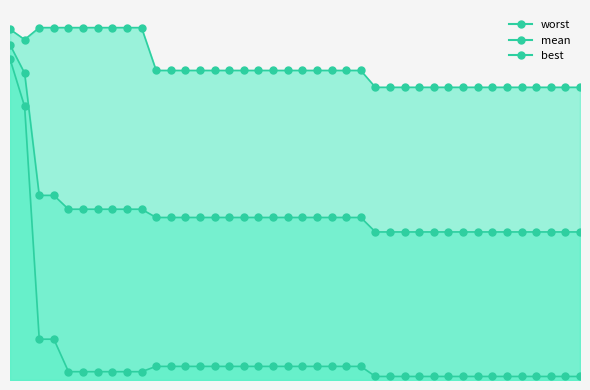

Is the value of worst at 12 greater than the value of mean at 1?

No